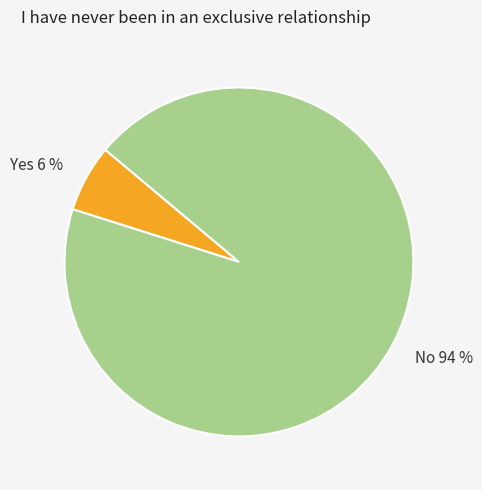

Which slice represents more than half of the pie?

No